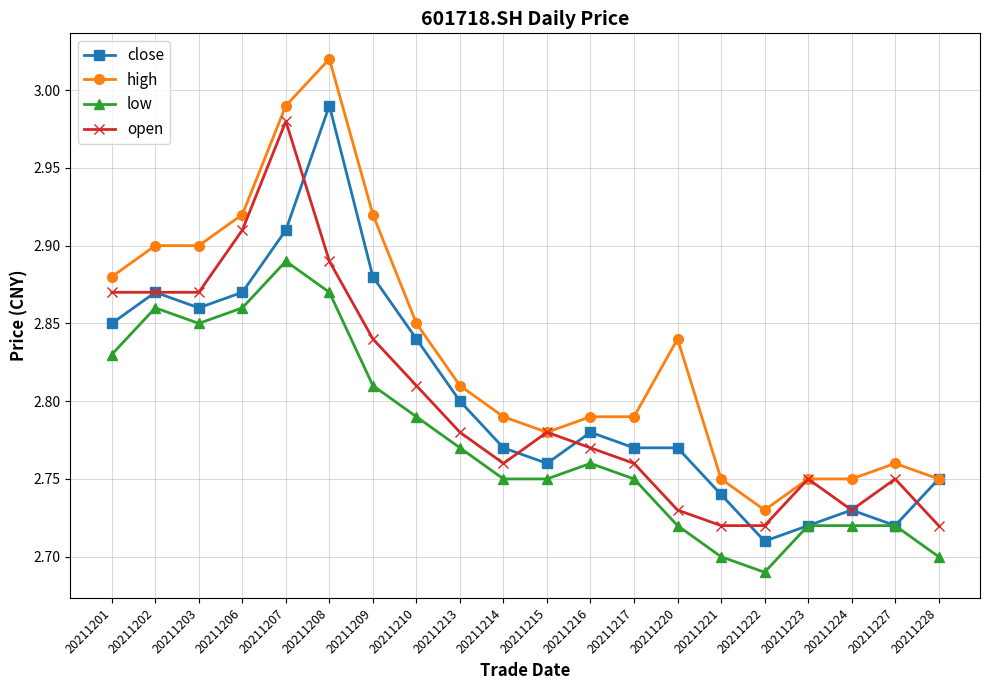

What is the sum of all high values?

56.7